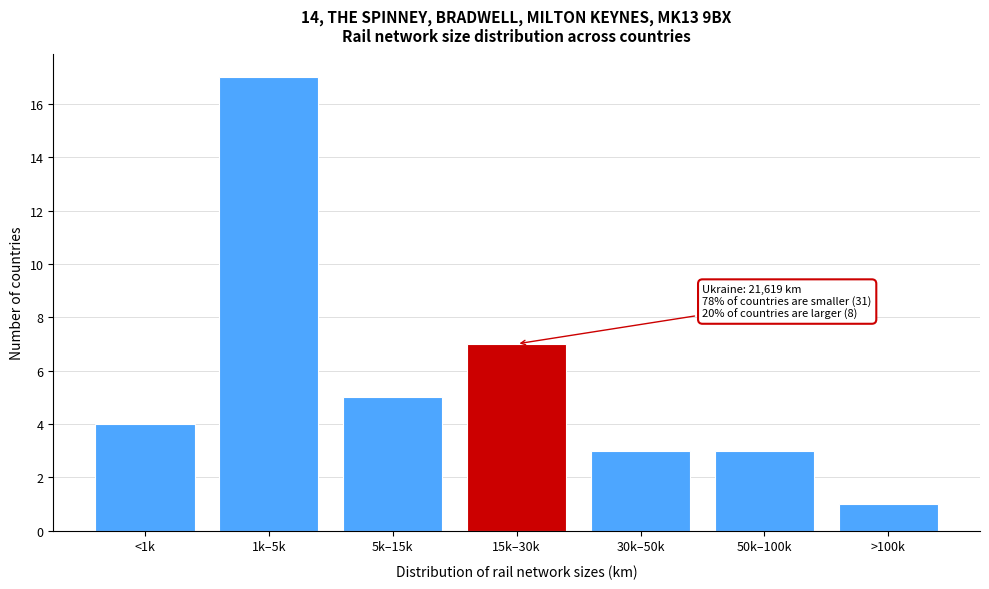

Reading left to right, what are all the values shown in this chart?

4	17	5	7	3	3	1